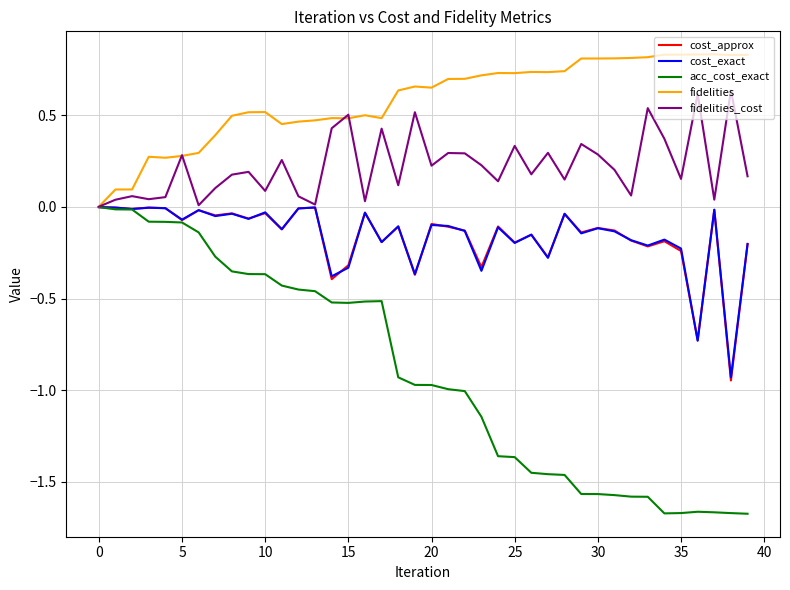

What is the sum of all fidelities values?

23.3